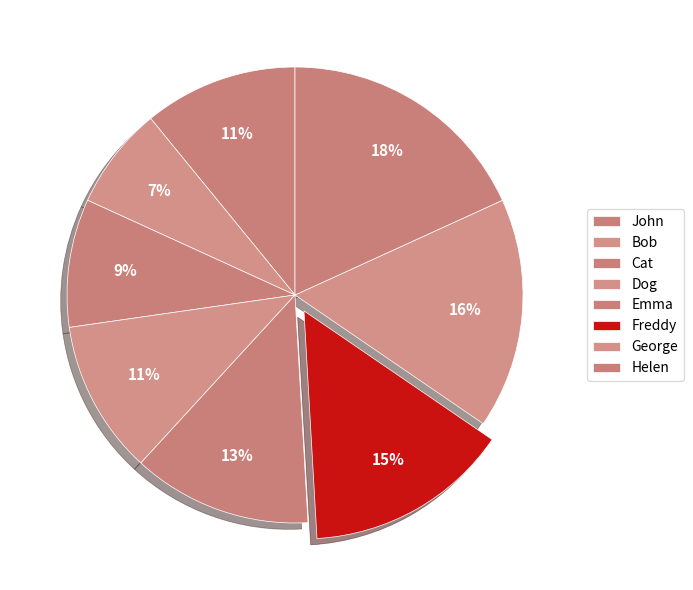

What is the largest slice in the pie chart?

Helen